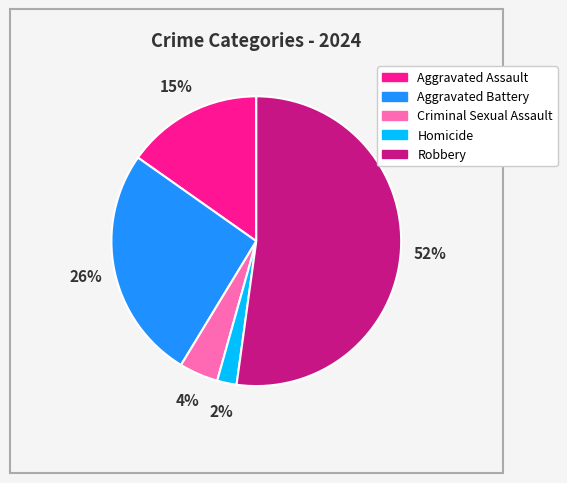

To the nearest percent, what is the average slice percentage?

20%